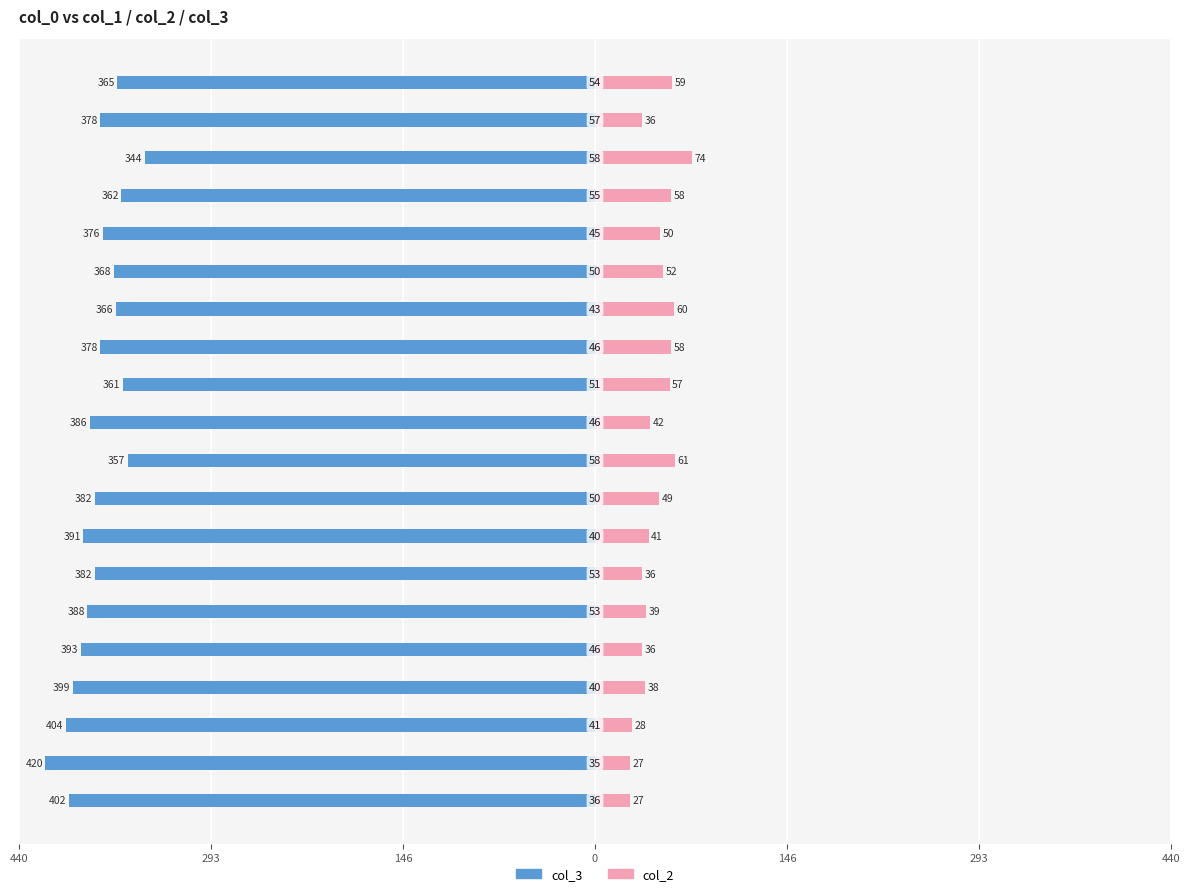

What is the approximate value of col_2 at 12, to the nearest 5?

60